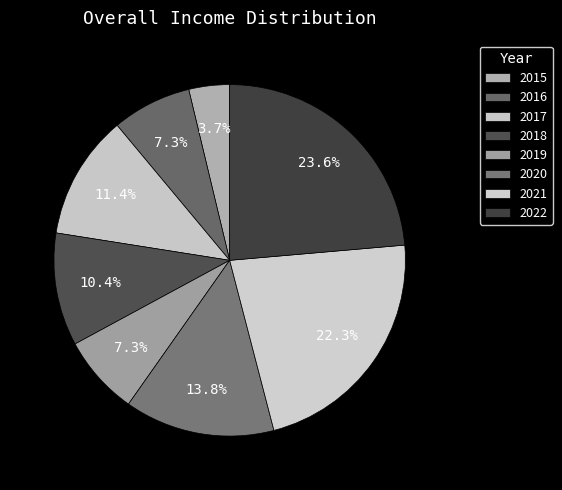

What percentage do 2017 and 2015 together represent?

15.2%